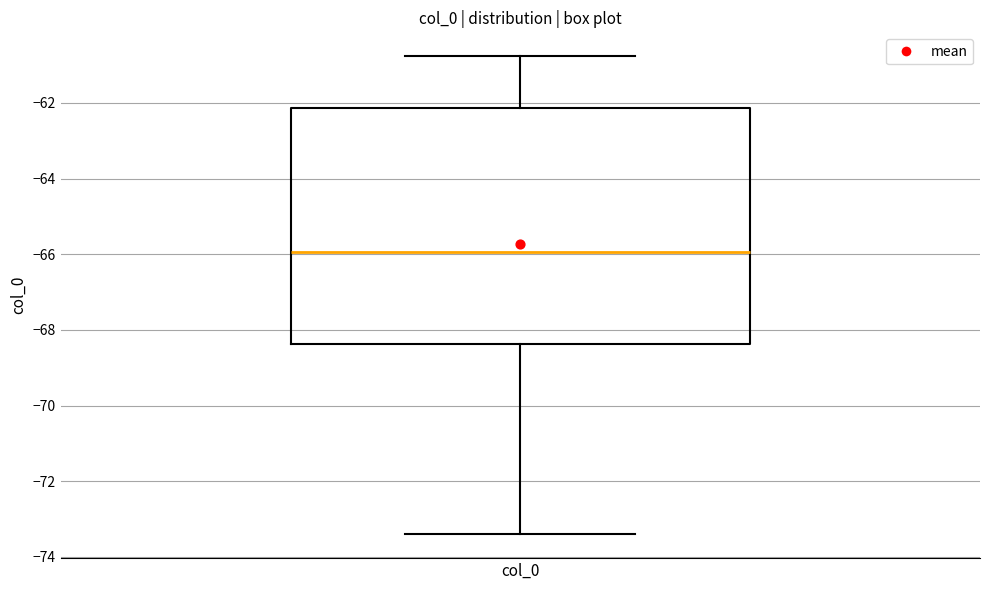

Transcribe this box plot: give where the median line is, the range the box spans, and where the two whiskers end, as read against the y-axis. The values are not printed on the chart, so give them approximately, as read against the axis.

median -66.0, box -68.4 to -62.2, whiskers -73.4 to -60.8